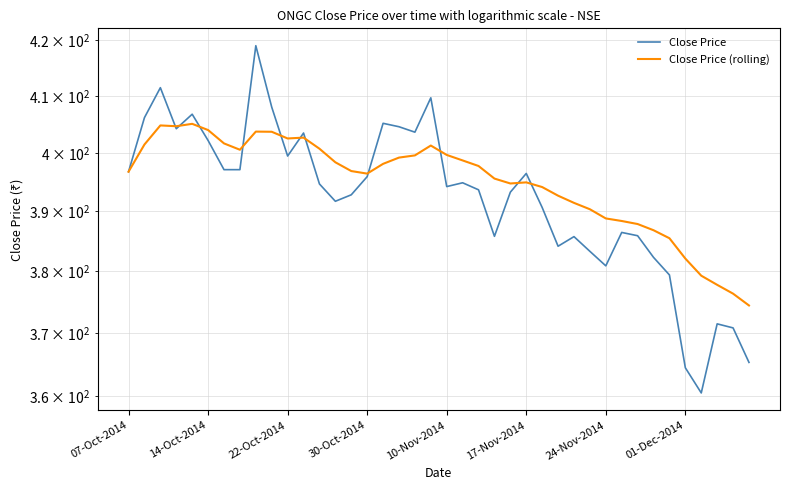

List the labels in order of Close Price value, largest first.

8, 22-Oct-2014, 19, 9, 10-Nov-2014, 14-Oct-2014, 16, 17, 30-Oct-2014, 18, 11, 17-Nov-2014, 10, 24-Nov-2014, 01-Dec-2014, 07-Oct-2014, 25, 15, 21, 12, 20, 22, 24, 14, 13, 26, 31, 32, 23, 28, 27, 29, 33, 30, 34, 37, 38, 39, 35, 36